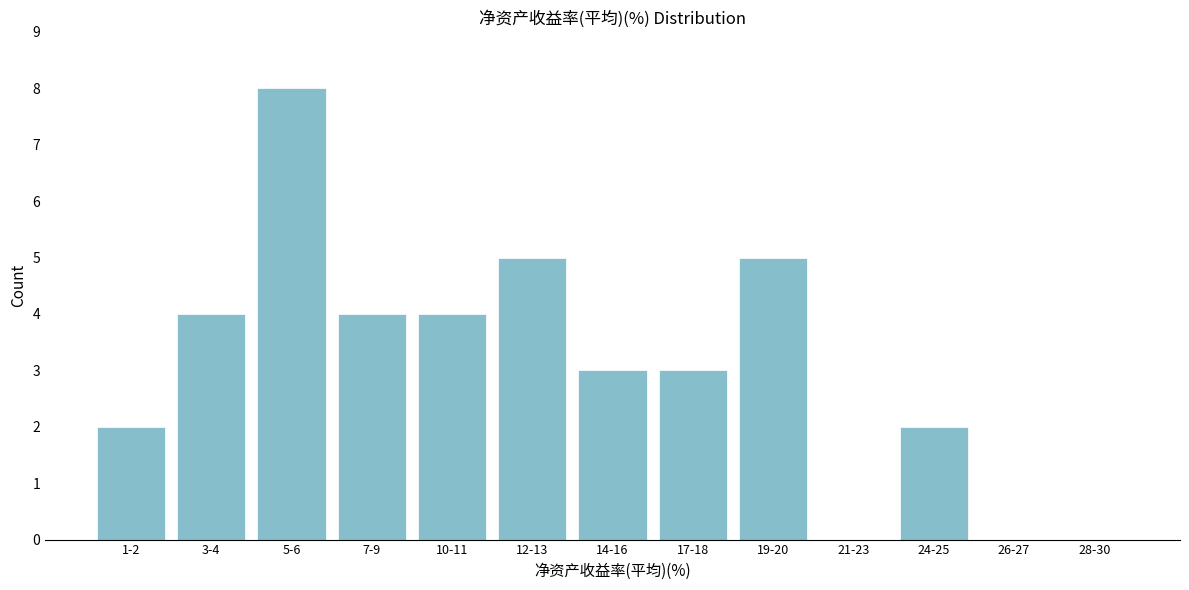

Reading left to right, transcribe all the data shown in this chart.

1-2=2	3-4=4	5-6=8	7-9=4	10-11=4	12-13=5	14-16=3	17-18=3	19-20=5	21-23=0	24-25=2	26-27=0	28-30=0